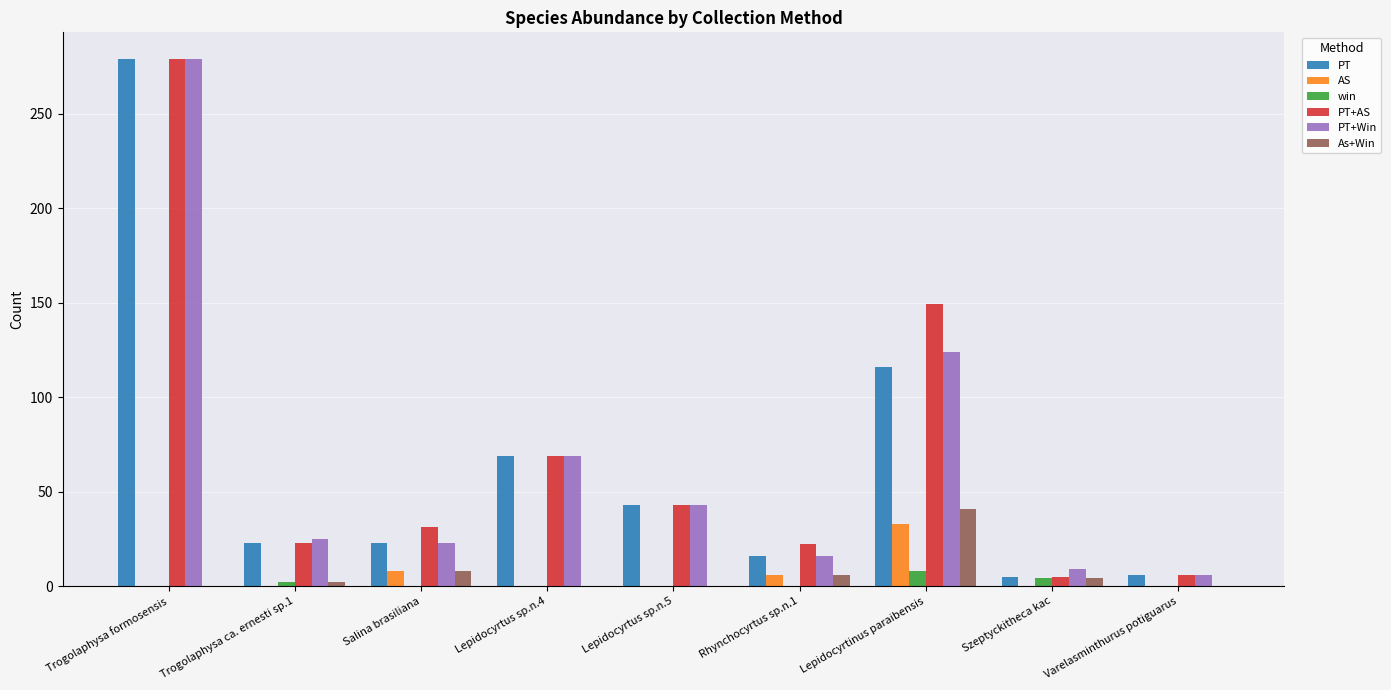

True or false: As+Win has a value of 15 at Trogolaphysa formosensis.

False